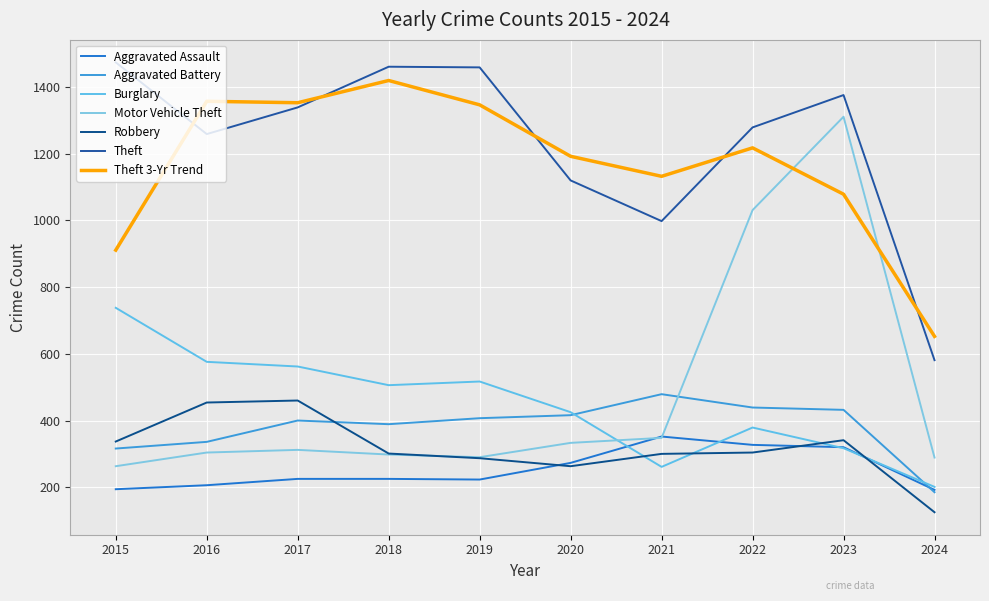

What is the value of the Robbery point at the 2nd from the left?

454